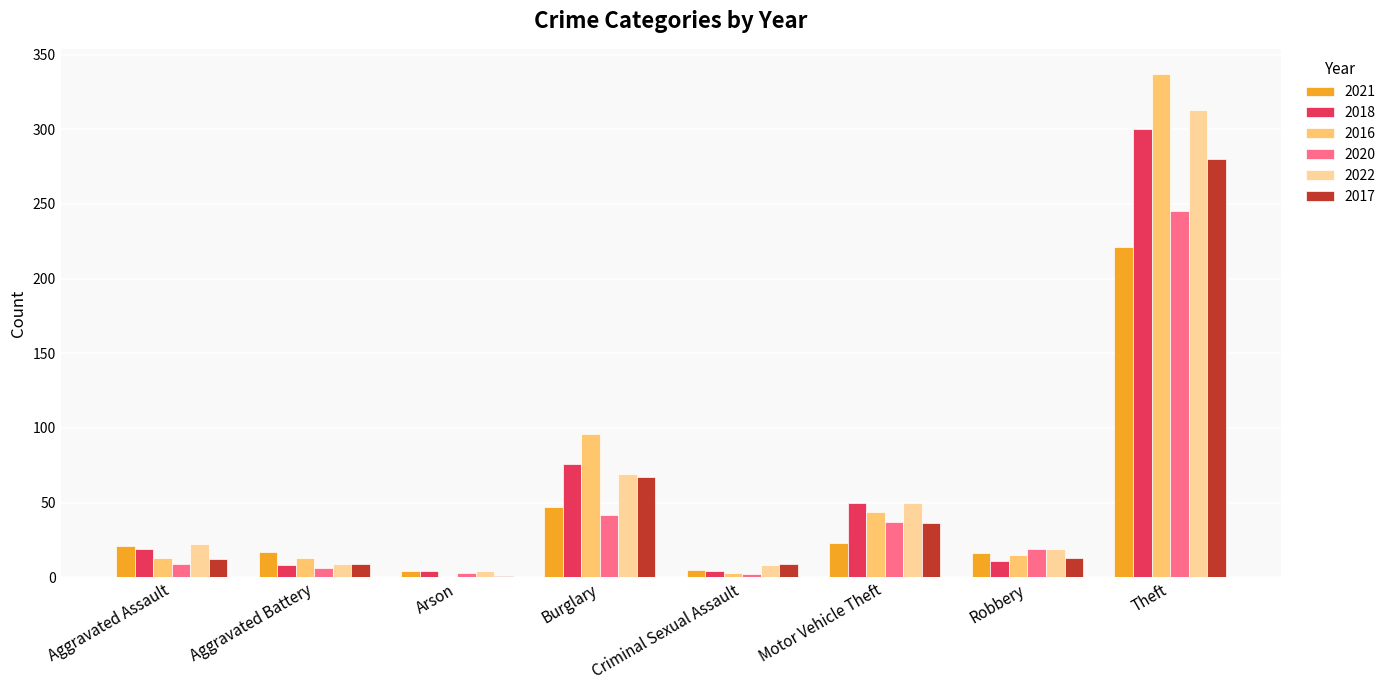

True or false: 2018 has a value of 19 at Aggravated Assault.

True